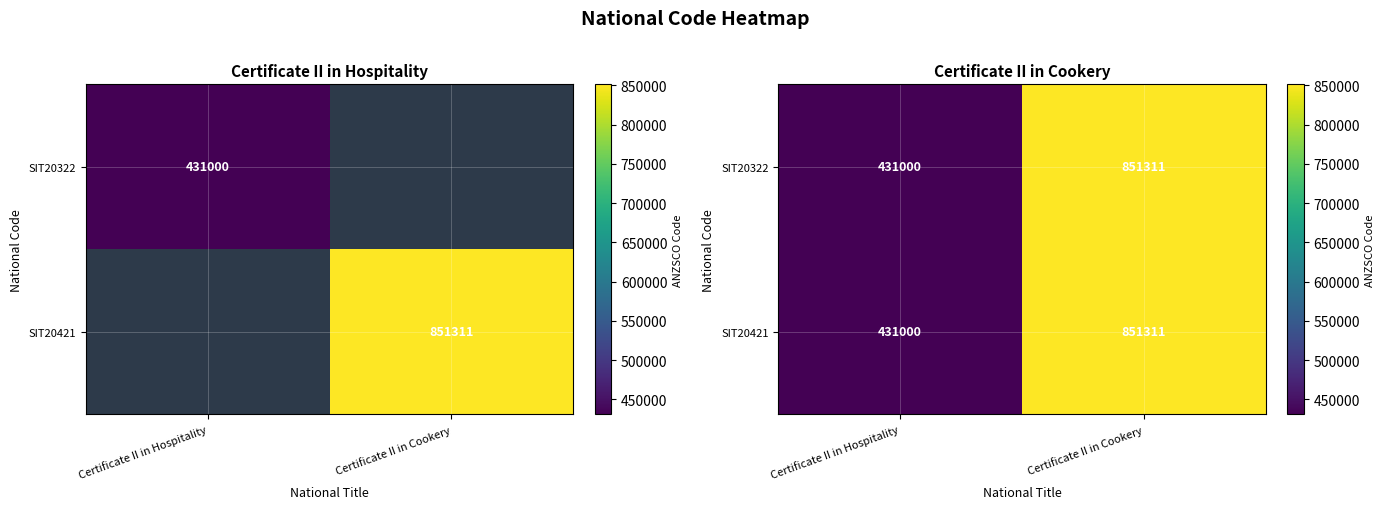

Rank the series by their maximum value, from lowest to highest.

SIT20322, SIT20421